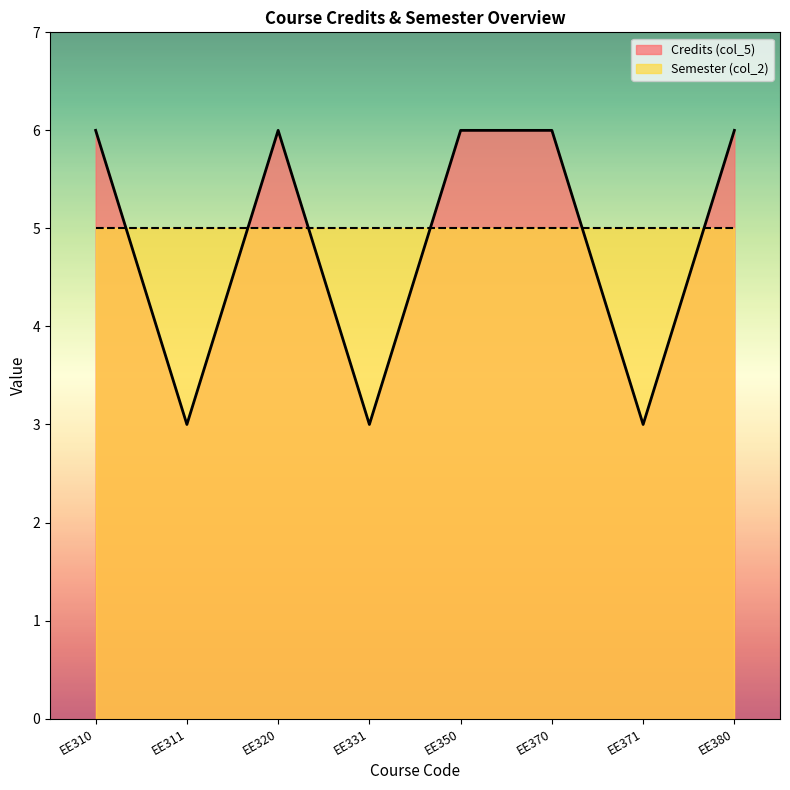

Reading left to right, list all the values displayed in this chart.

EE310=6	EE311=3	EE320=6	EE331=3	EE350=6	EE370=6	EE371=3	EE380=6